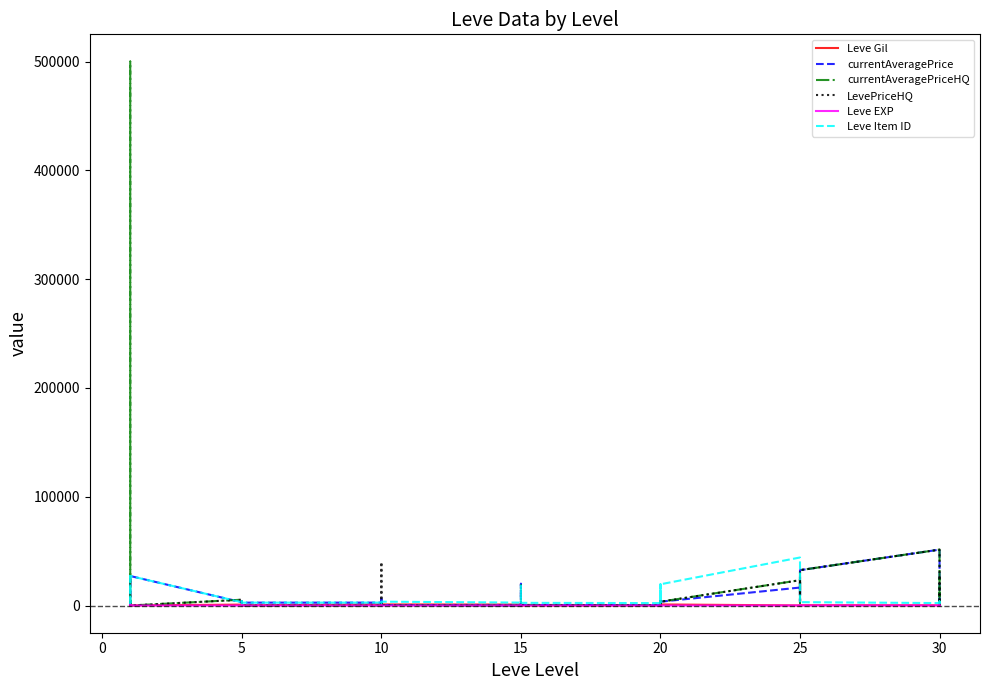

Is this an area chart (filled region under the line)?

No